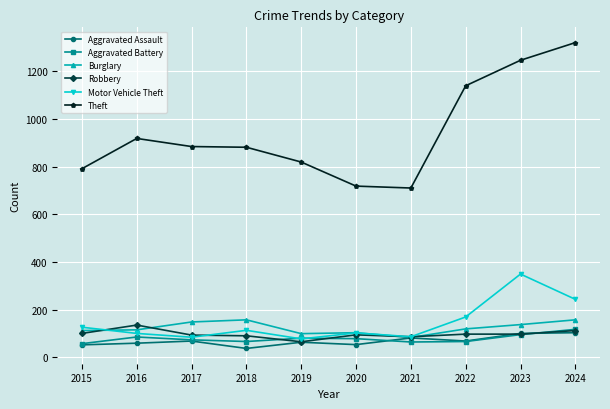

Read the Aggravated Assault value at 2018, to the nearest 10.

40